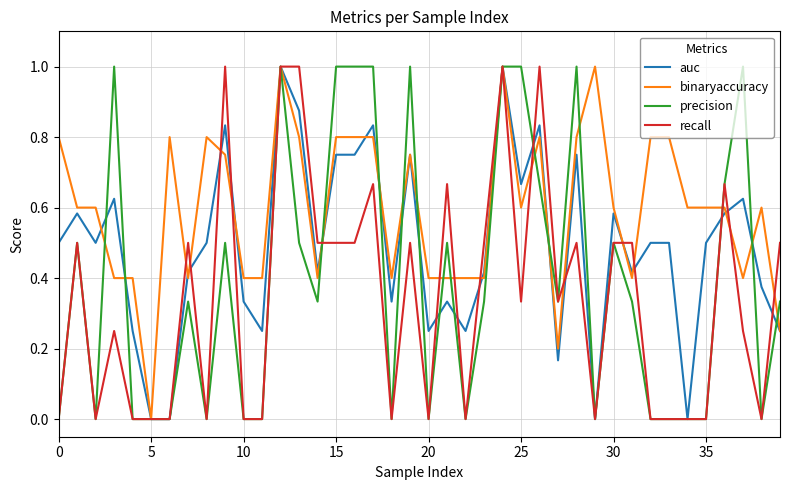

How many lines are shown in the chart?

4